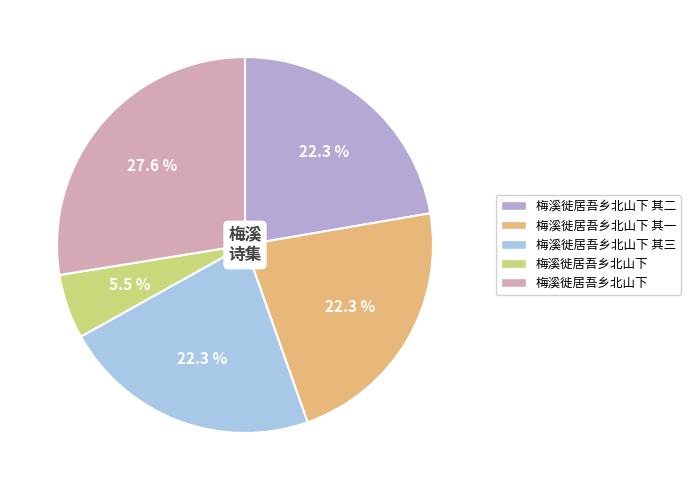

To the nearest percent, what is the average slice percentage?

20%